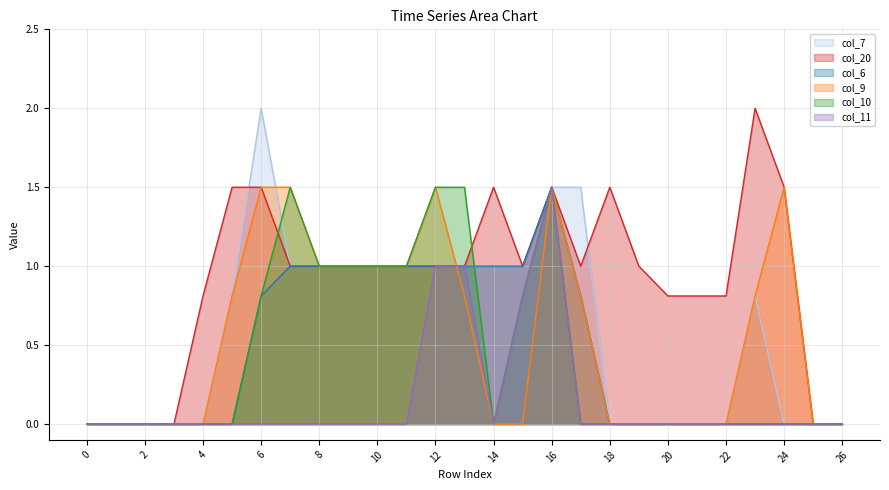

Which series has the widest spread of values?

col_7